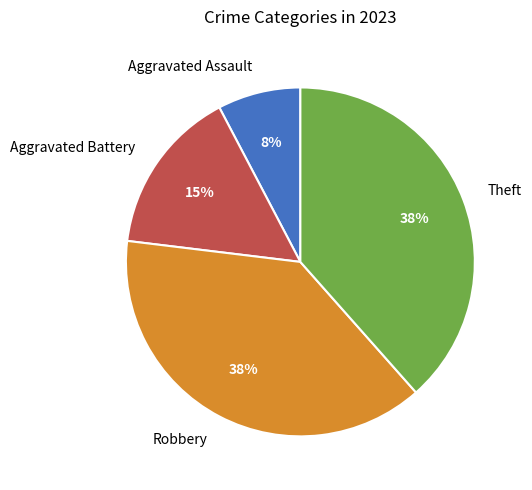

Count the number of slices in the pie.

4